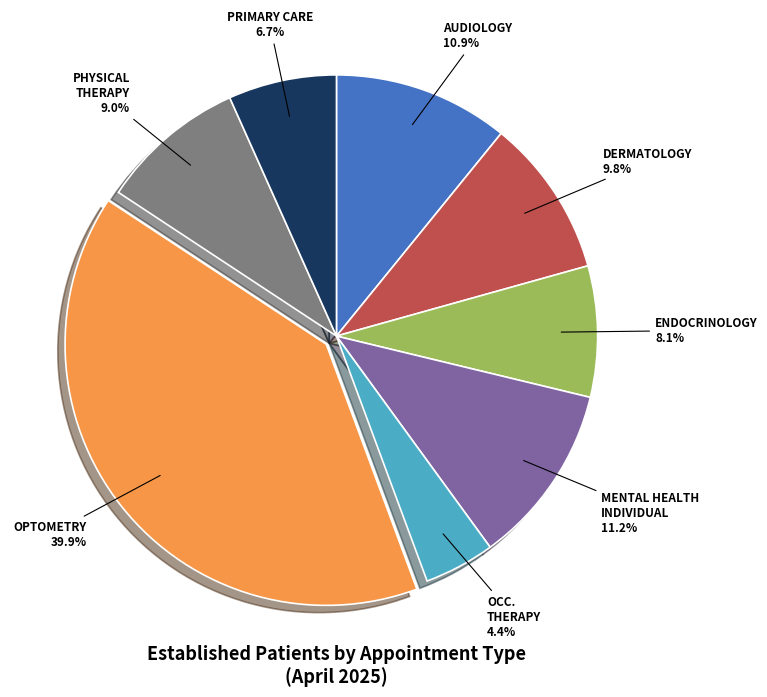

Which has a higher value, AUDIOLOGY or PRIMARY CARE?

AUDIOLOGY